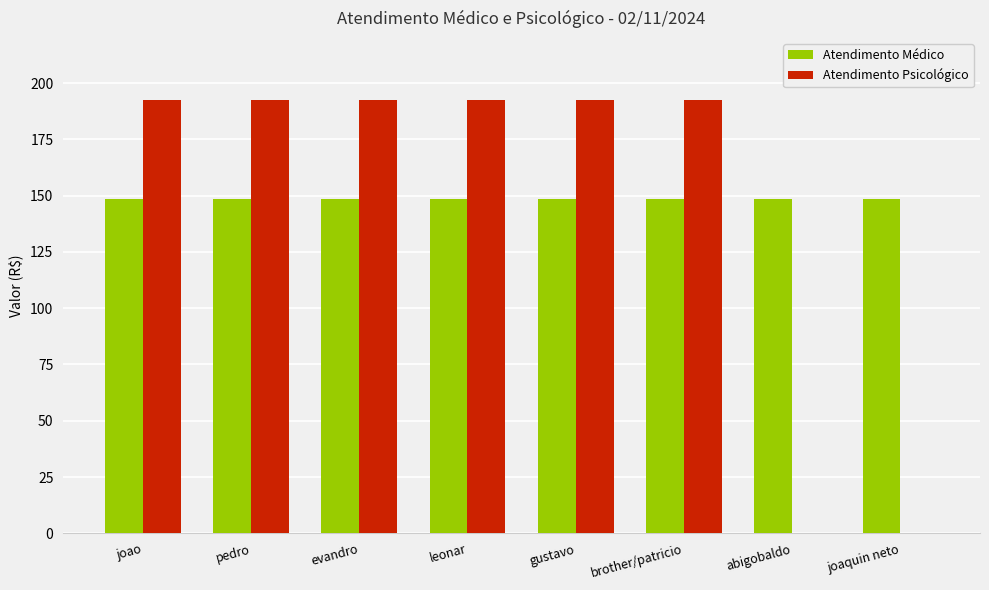

What value does the Atendimento Psicológico series have at leonar?

192.6